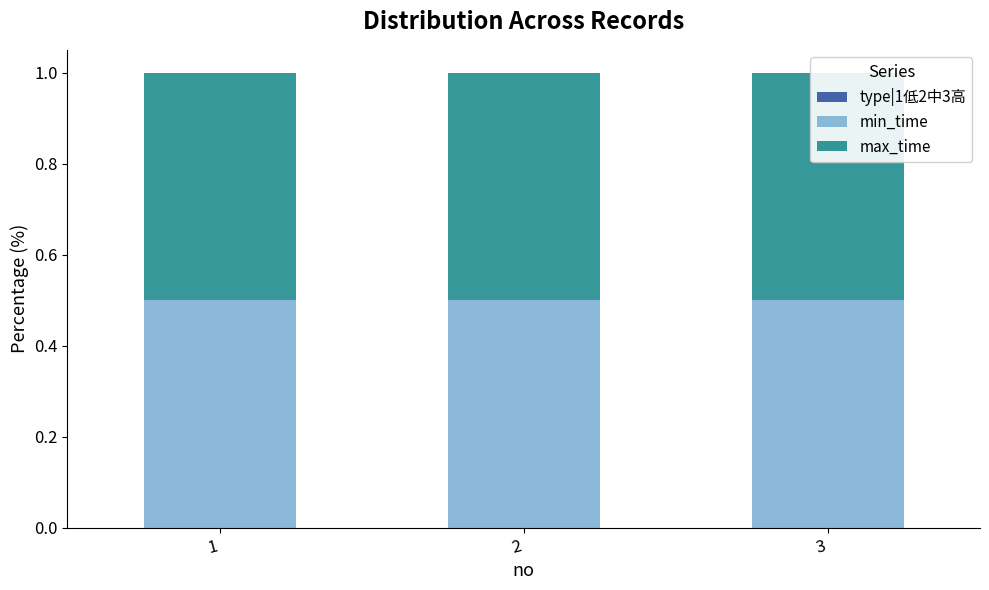

Is it true that max_time equals 0.5 at 2?

True